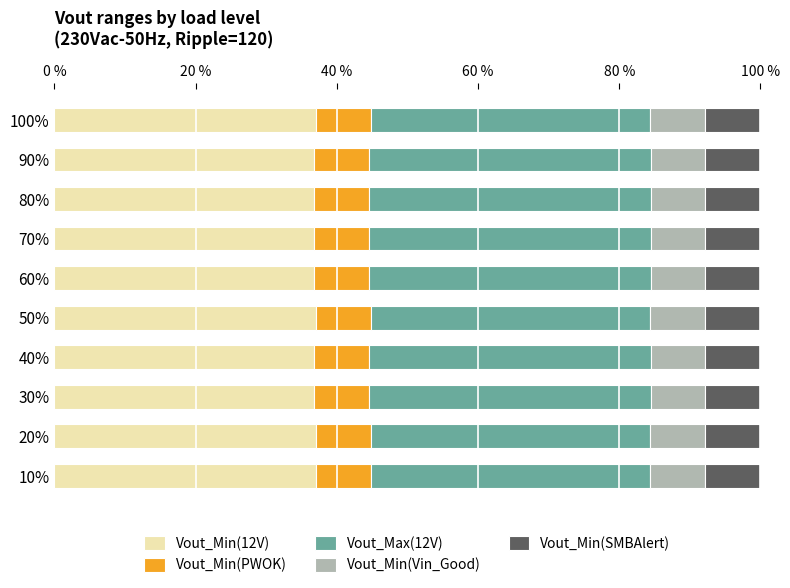

What is the total value across all series at 20%?

100.0